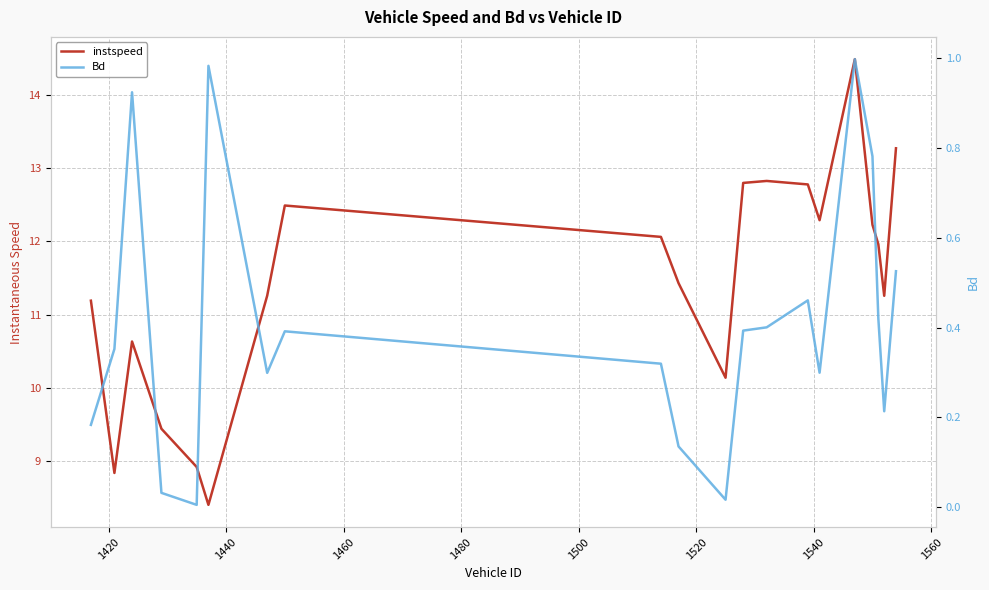

Which series has the largest total across all categories?

instspeed